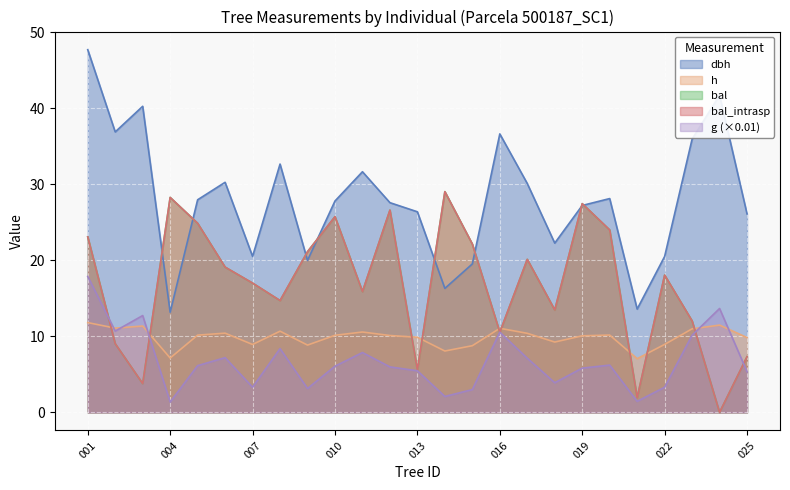

What is the difference between the highest and lowest values at 500187006?

23.1